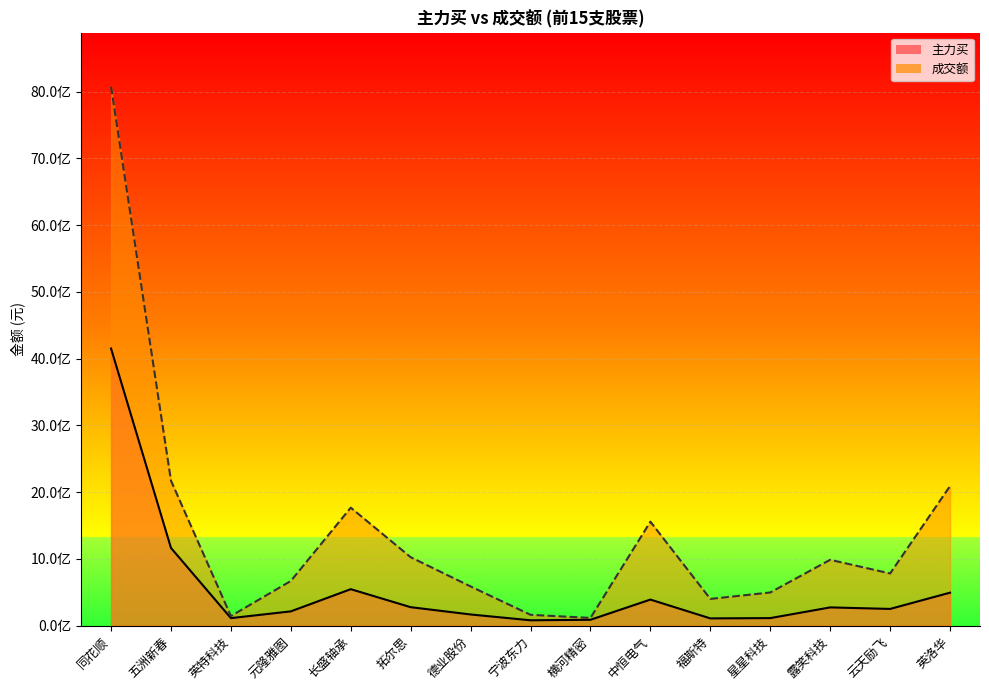

True or false: 主力买 has a value of 1626295476 at 同花顺.

False